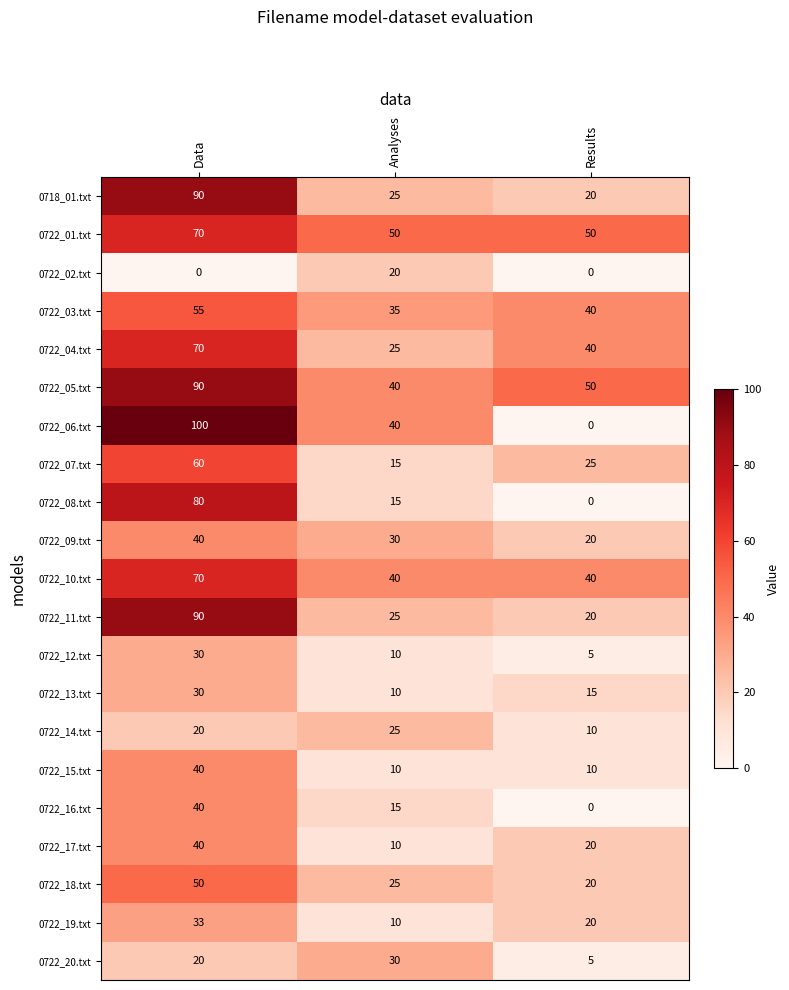

What is the highest value of the 0722_16.txt series?

40